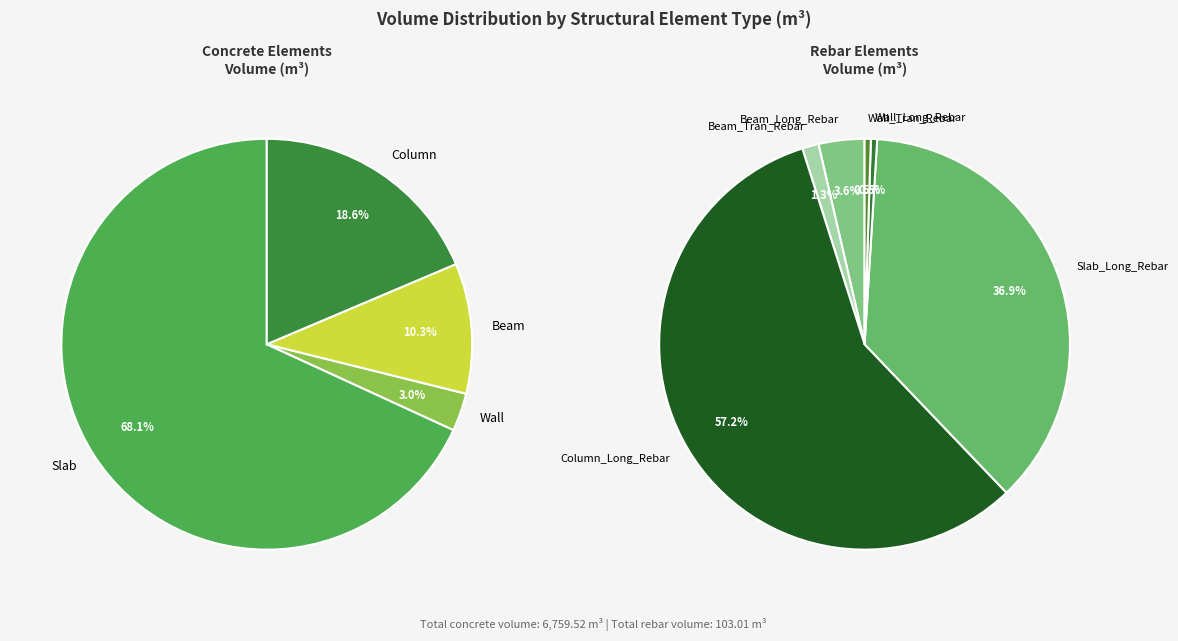

True or false: Wall accounts for 9% of the total.

False